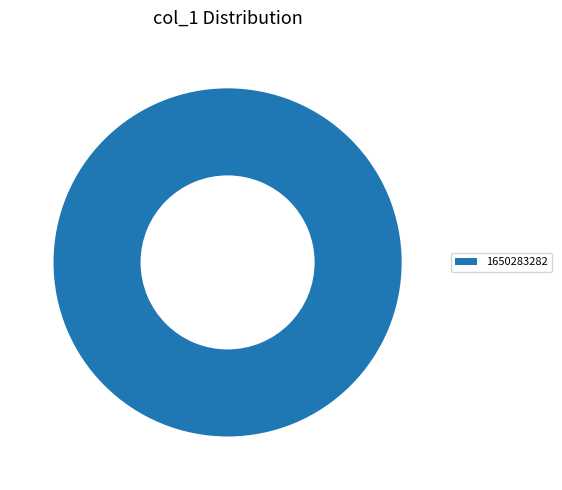

Is it true that 1650283282 is 100% of the pie?

True